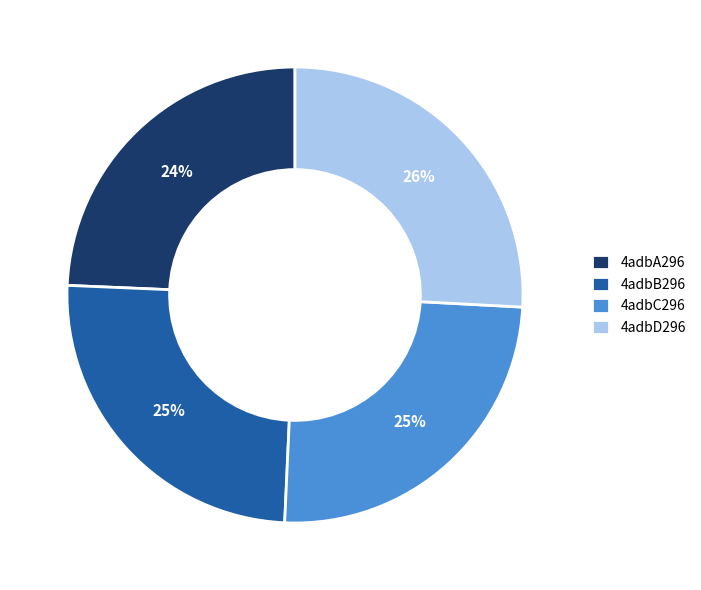

Combined, do 4adbD296 and 4adbB296 account for over 50%?

Yes